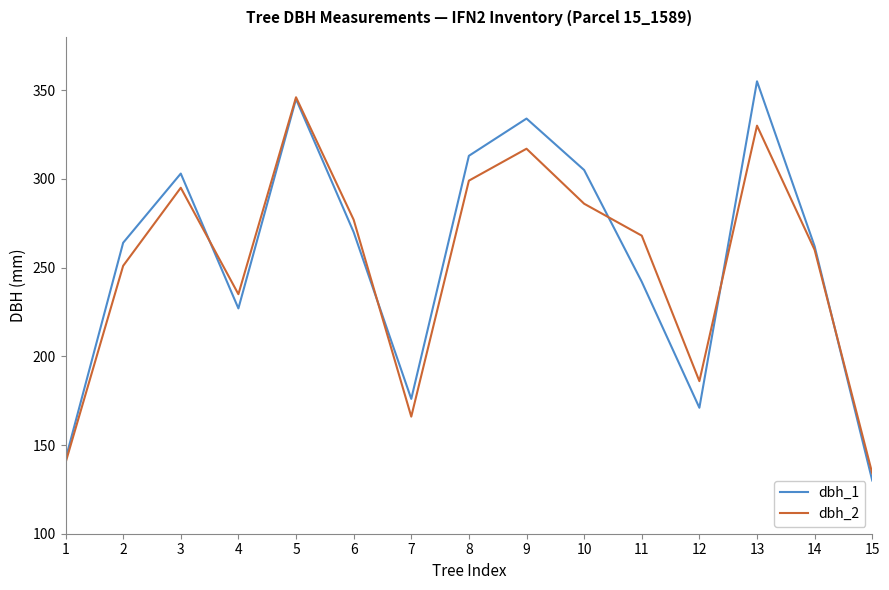

What is the difference between the dbh_1 values at 2 and 9?

70